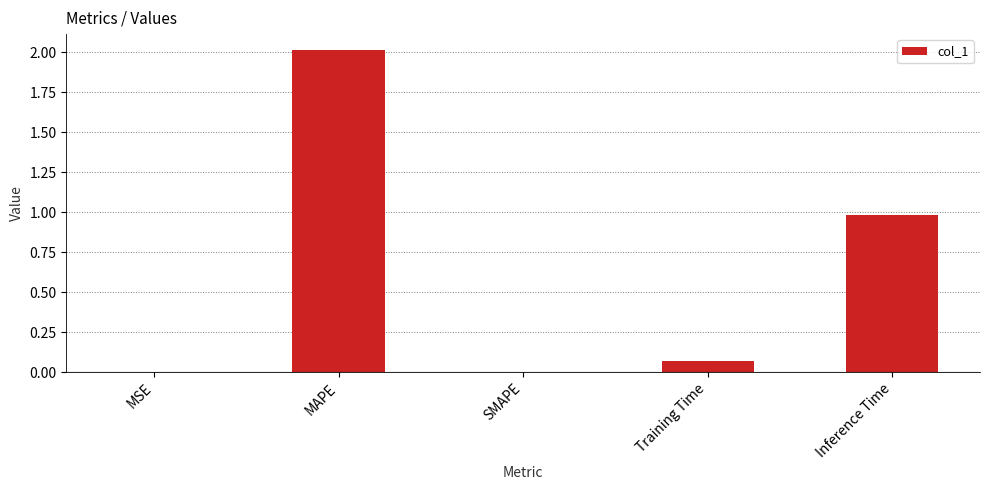

Is it true that the value at MAPE is 2.0?

True